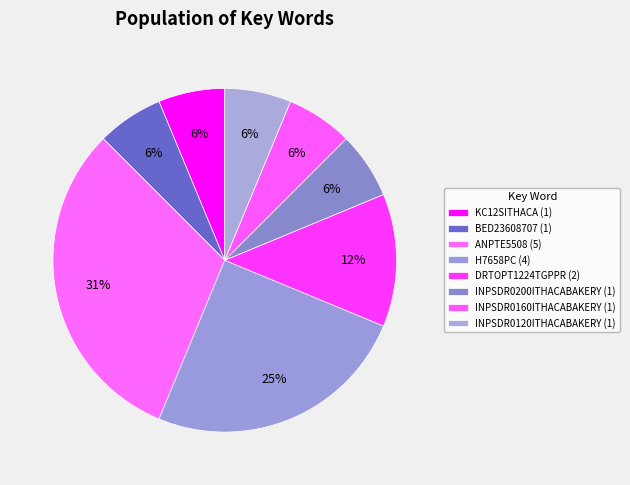

How many segments does this pie chart have?

8